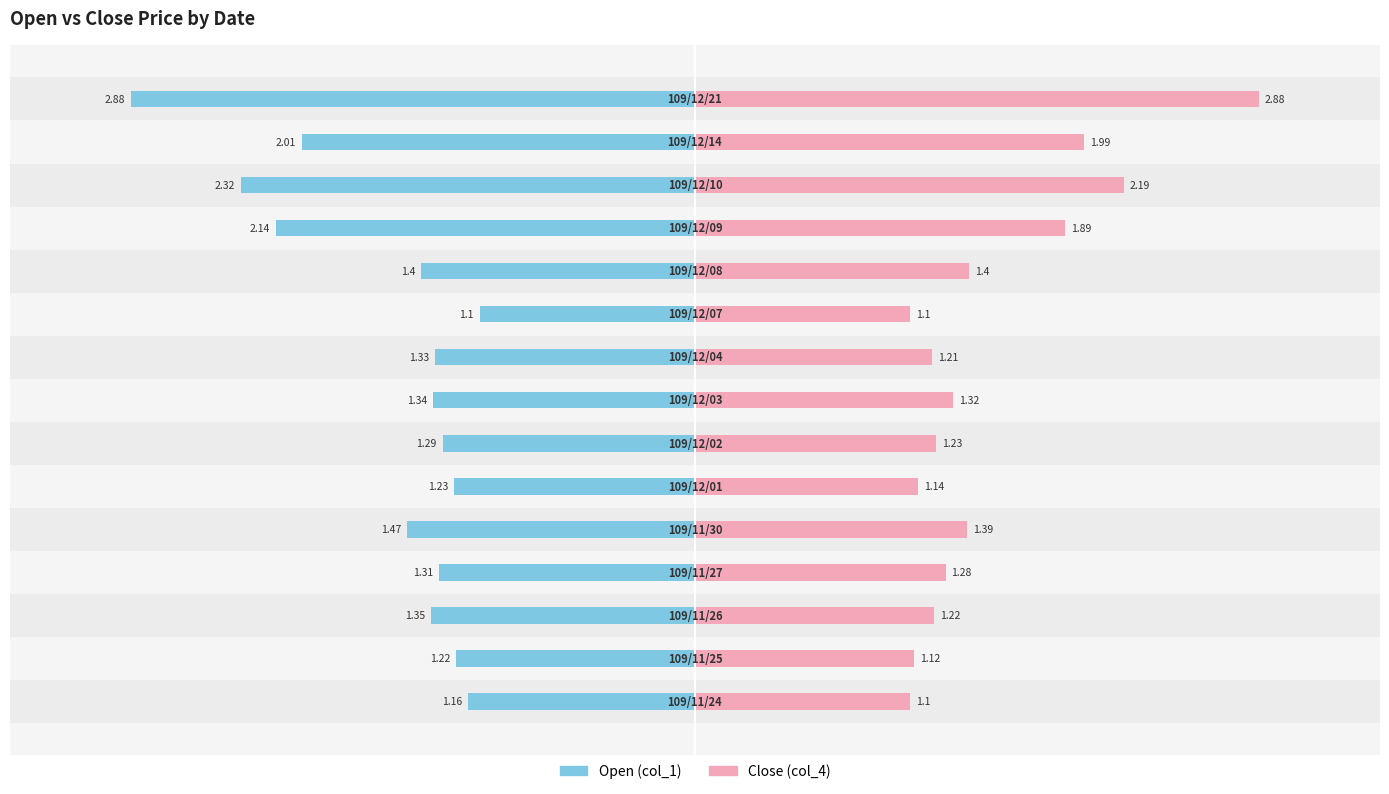

Rank the series at 1 from highest to lowest value.

Close (col_4), Open (col_1)